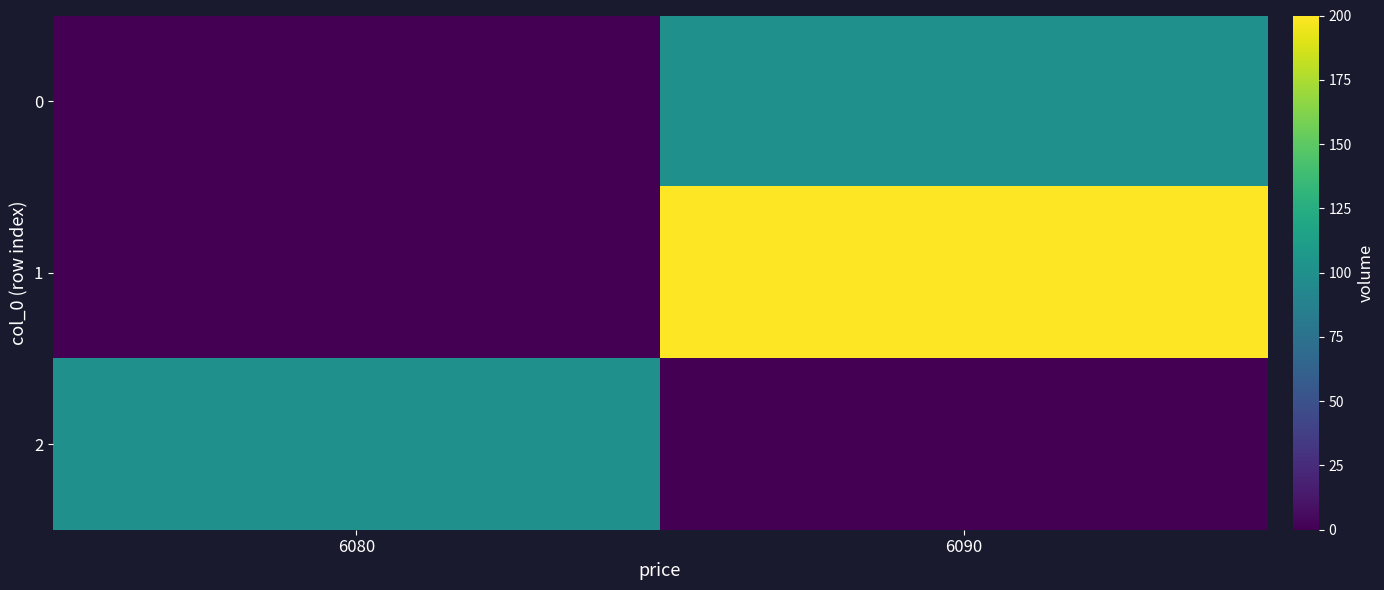

What is the spread (max minus min) of values at 6090?

200